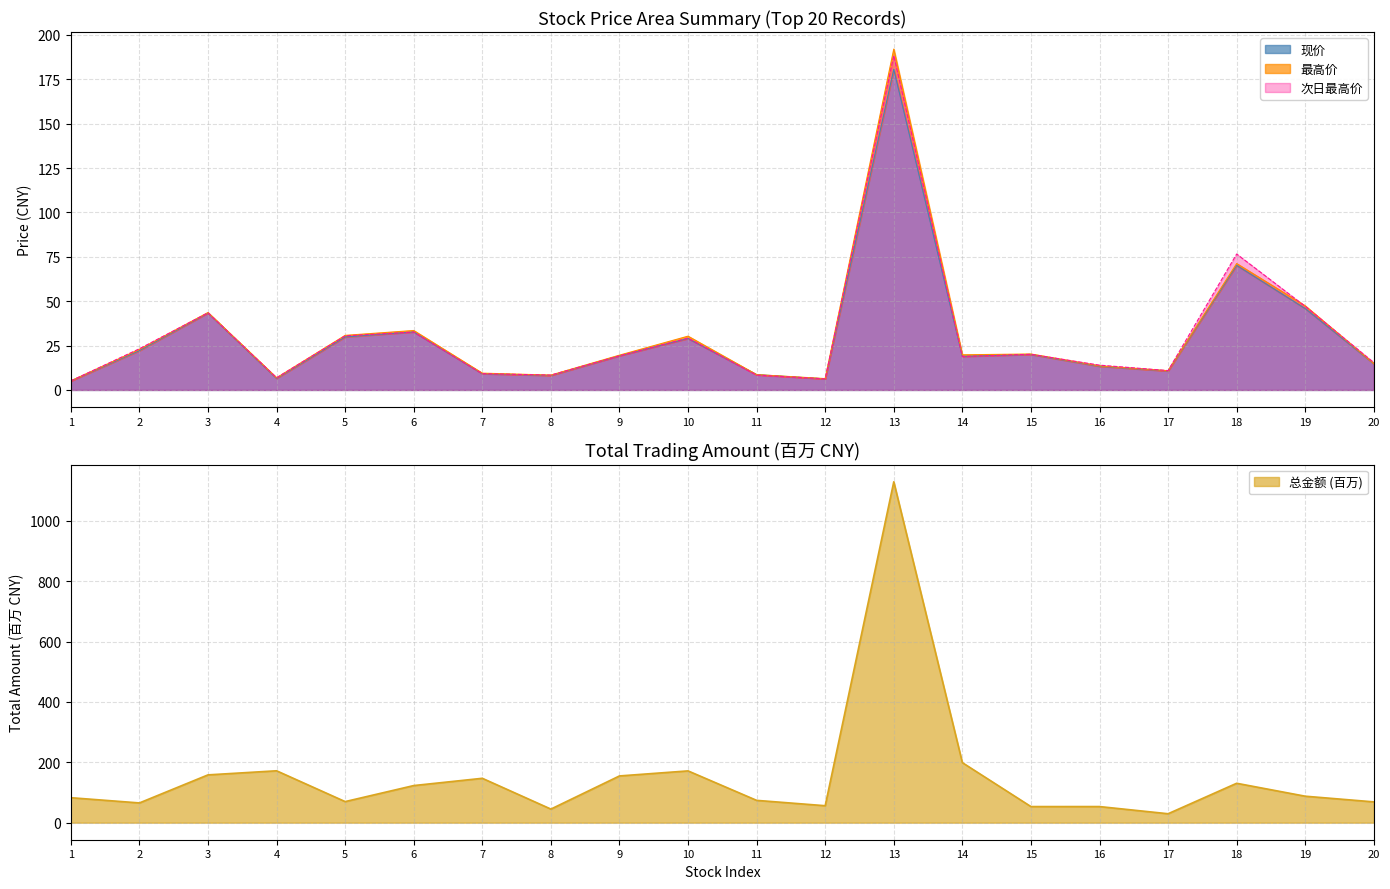

What is the total value across all series at 1?

98.1